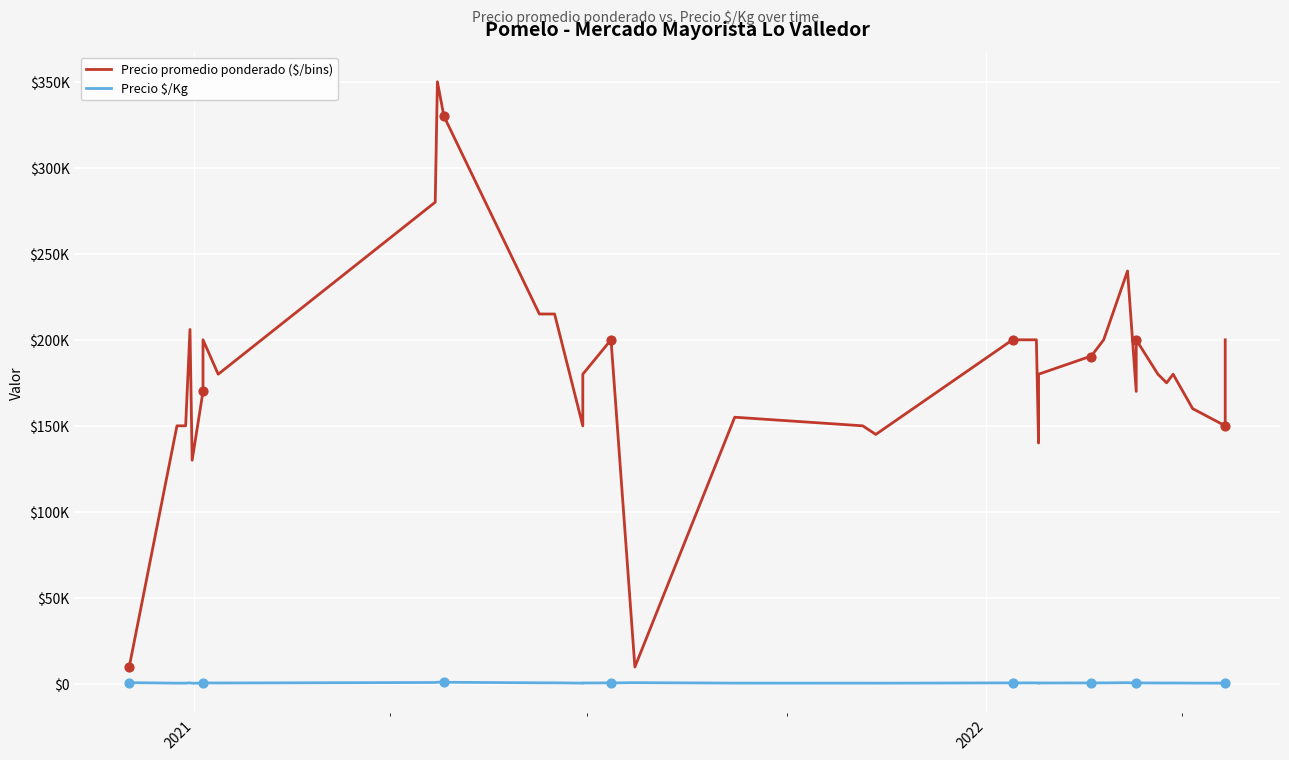

What are all the series names shown in the legend?

Precio promedio ponderado ($/bins), Precio $/Kg